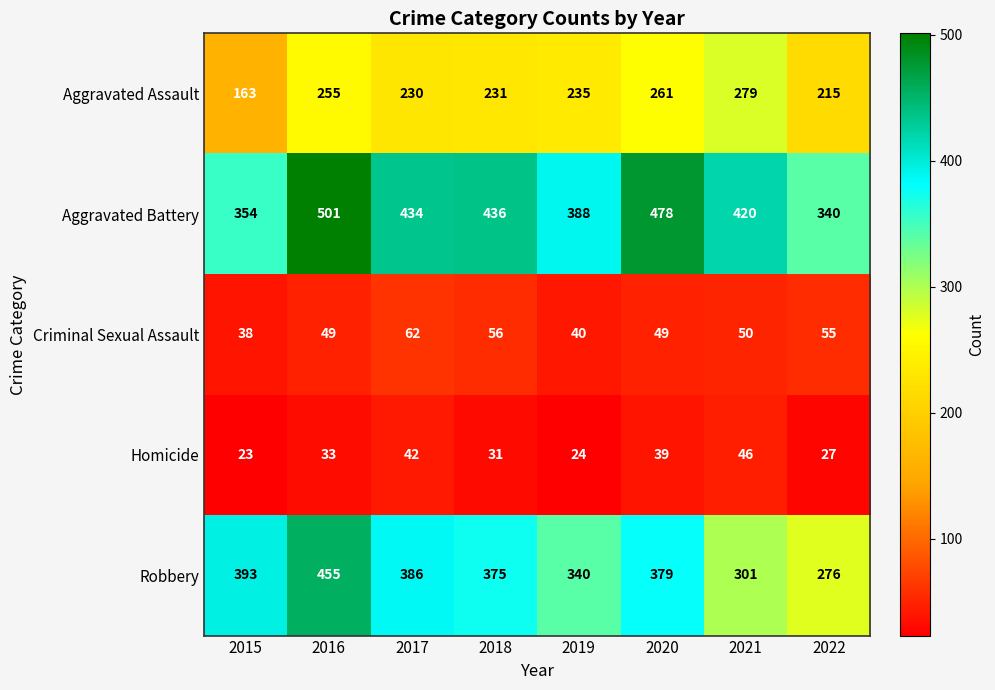

The value of Homicide at 2020 is 69. True or false?

False